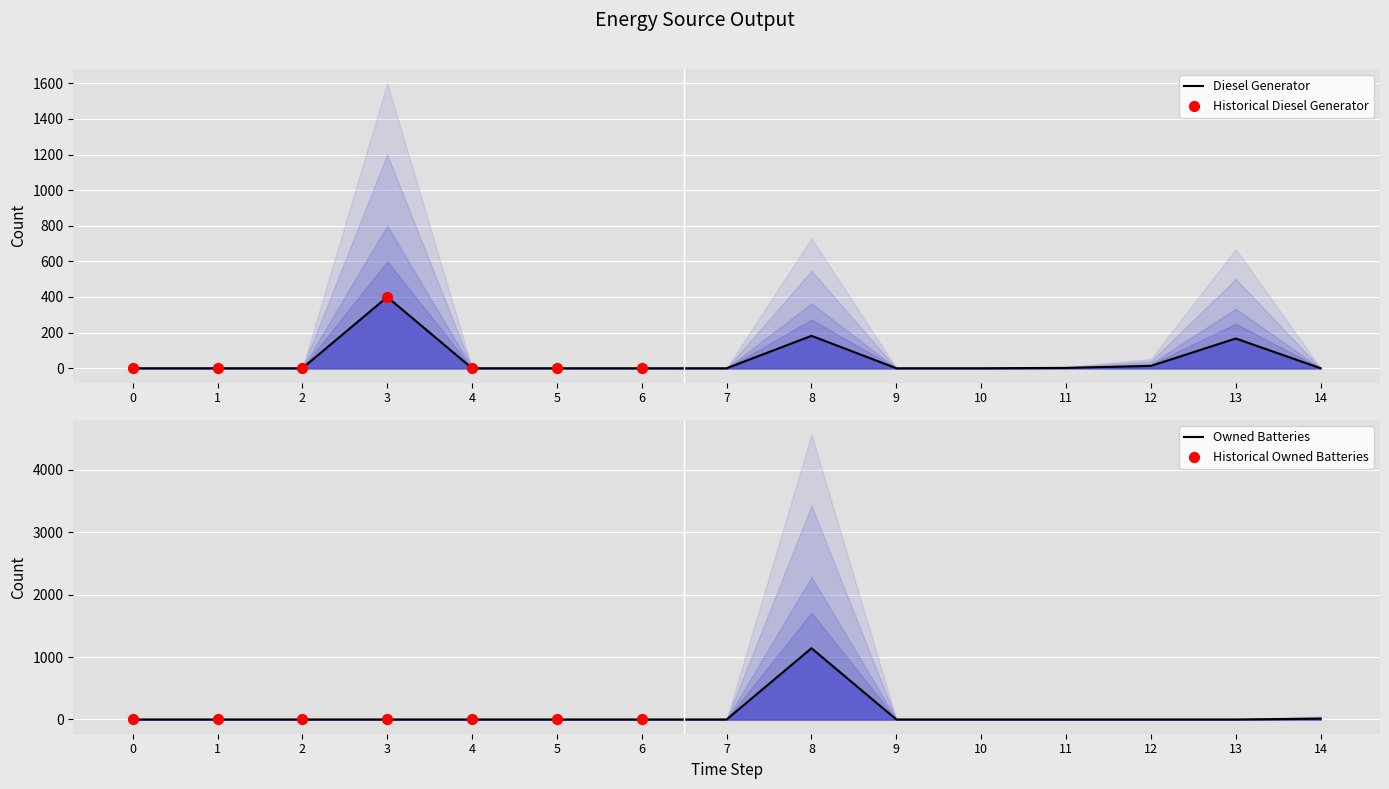

At how many categories does at least one series exceed 267?

2